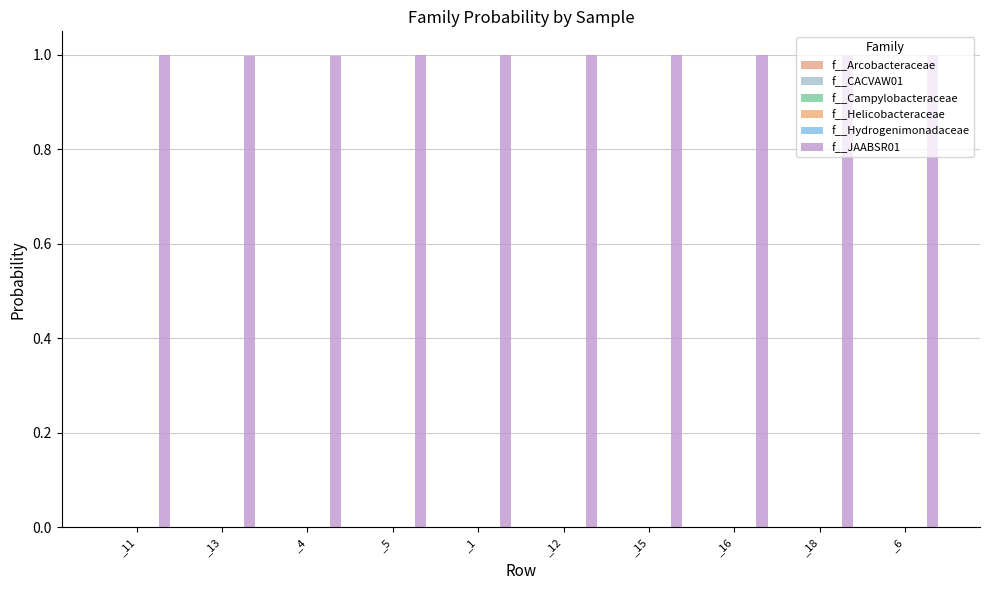

At which category does the chart reach its peak across all series?

_11